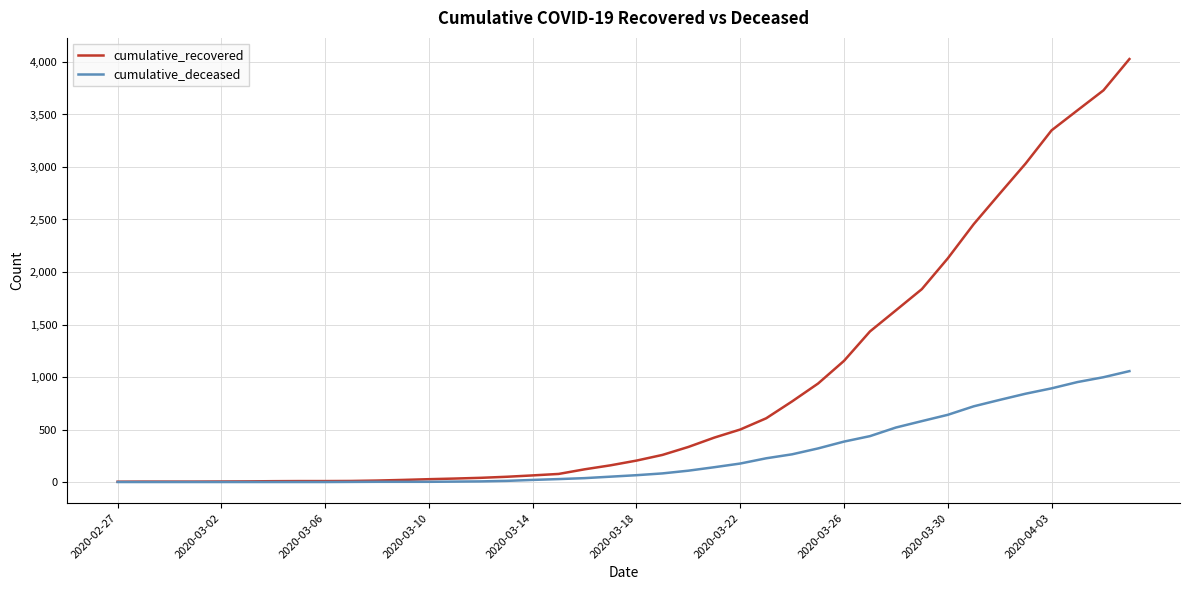

What is the difference between the maximum and minimum values in the cumulative_recovered series?

4025